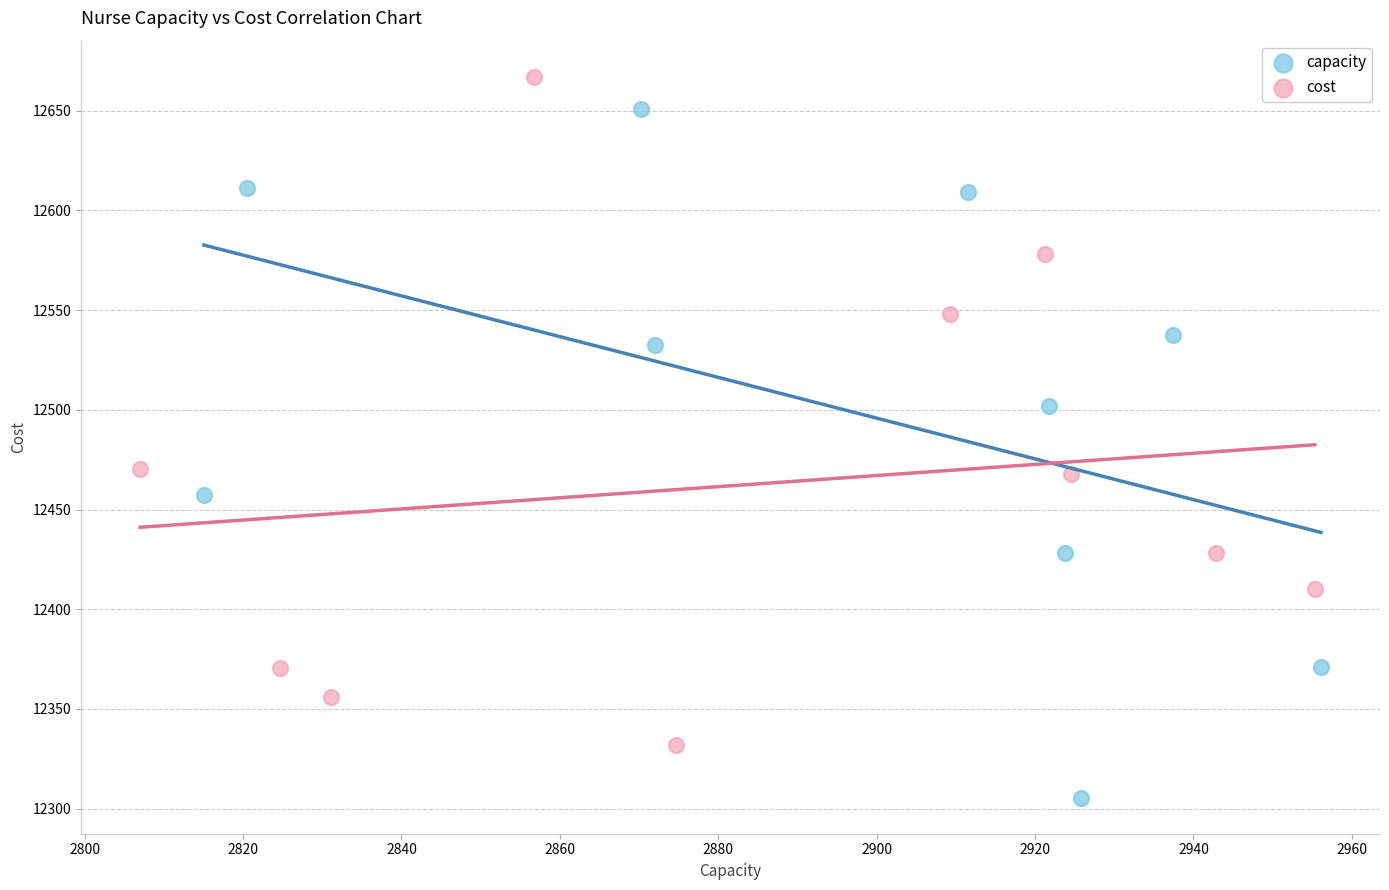

Which series reaches the maximum Y coordinate?

cost